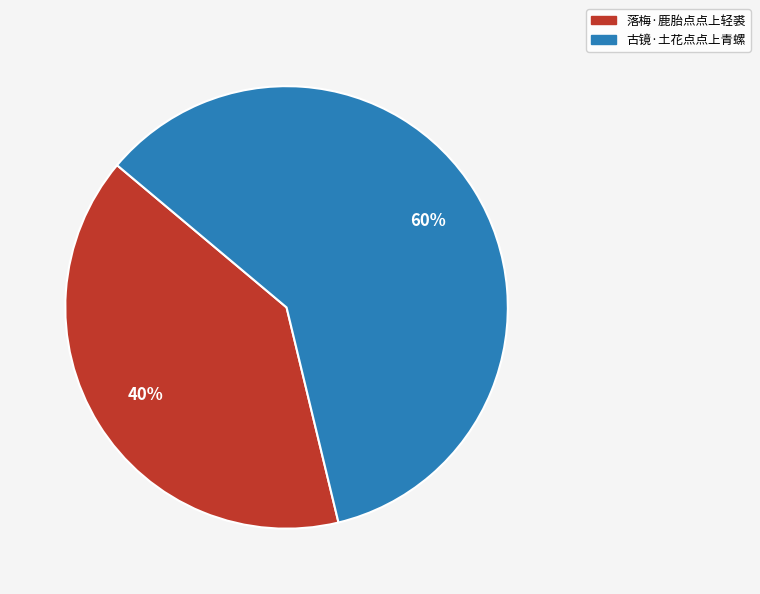

Between 古镜·土花点点上青螺 and 落梅·鹿胎点点上轻裘, which is larger?

古镜·土花点点上青螺